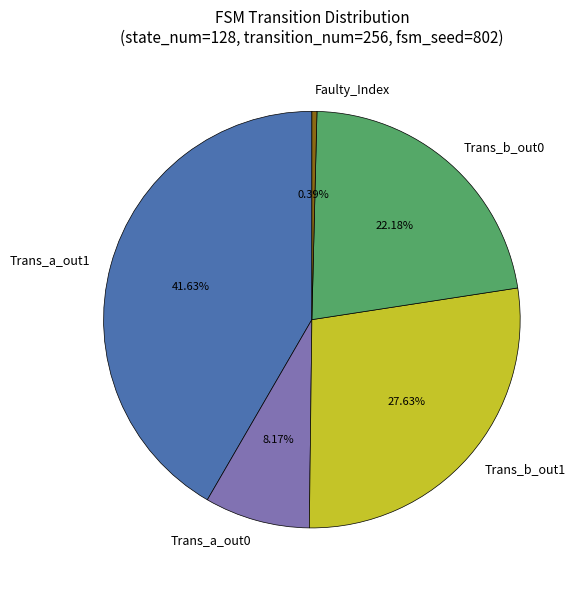

Combined, do Trans_b_out1 and Trans_a_out1 account for over 50%?

Yes